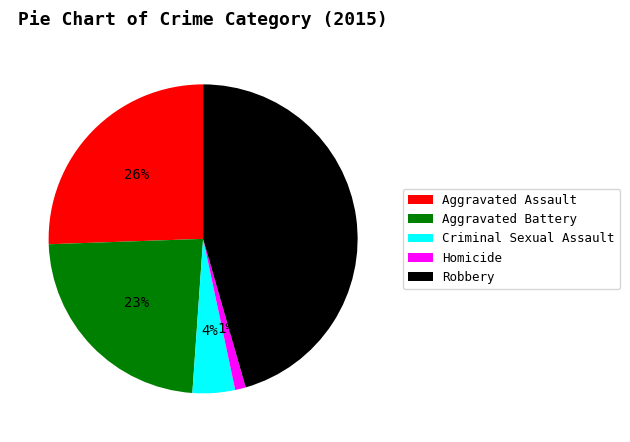

Rank the categories by value from lowest to highest.

Homicide, Criminal Sexual Assault, Aggravated Battery, Aggravated Assault, Robbery